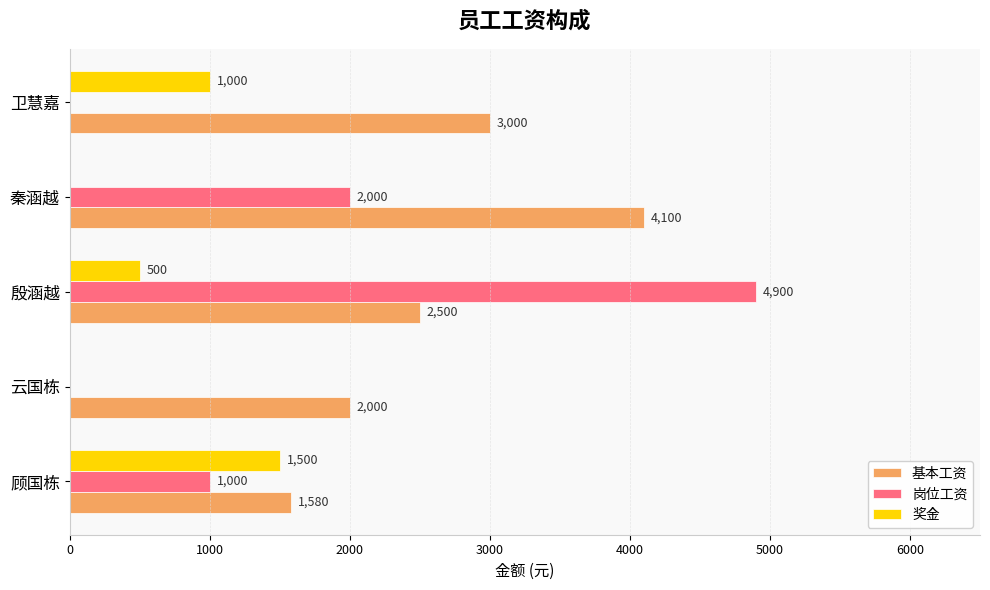

True or false: 奖金 has a value of 1500 at 顾国栋.

True